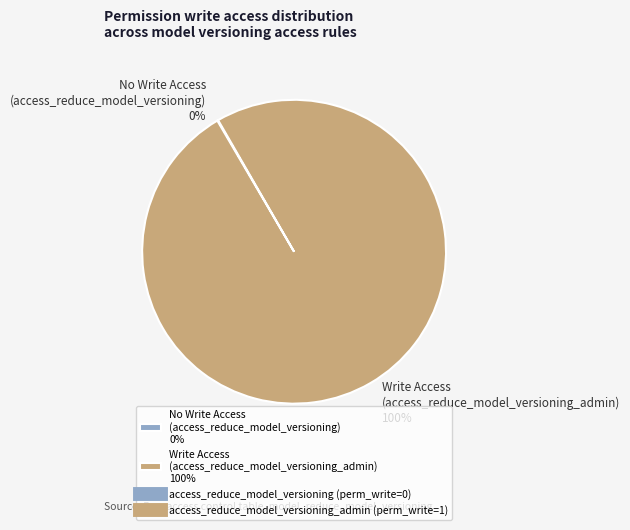

True or false: Write Access (access_reduce_model_versioning_admin) 100% accounts for 100% of the total.

True